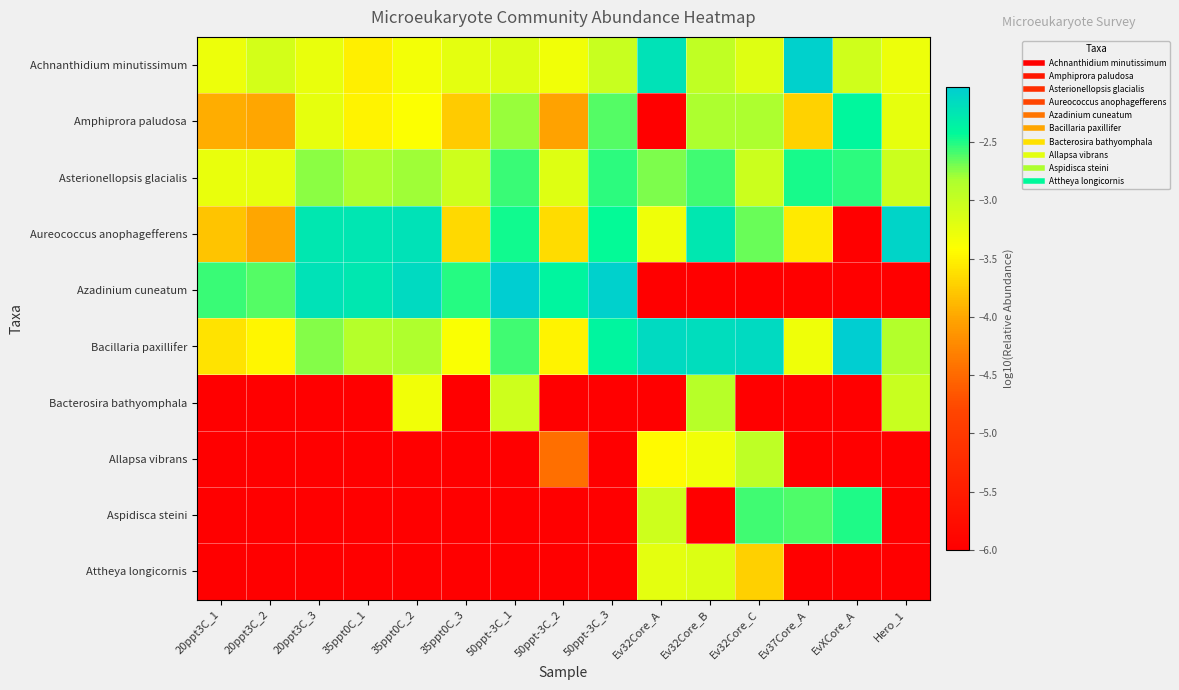

How many categories are shown in the chart?

15